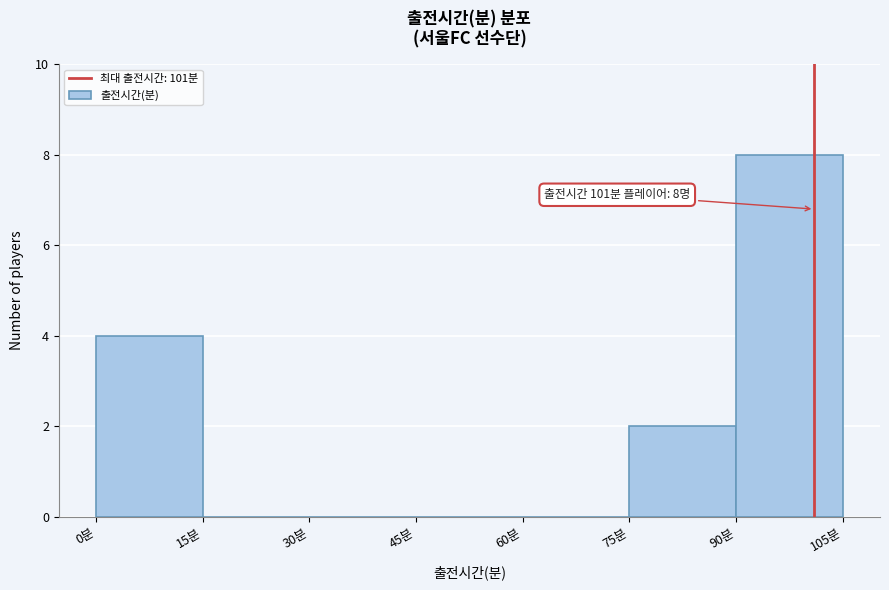

Over which range of the x-axis is the bar tallest?

90 to 105